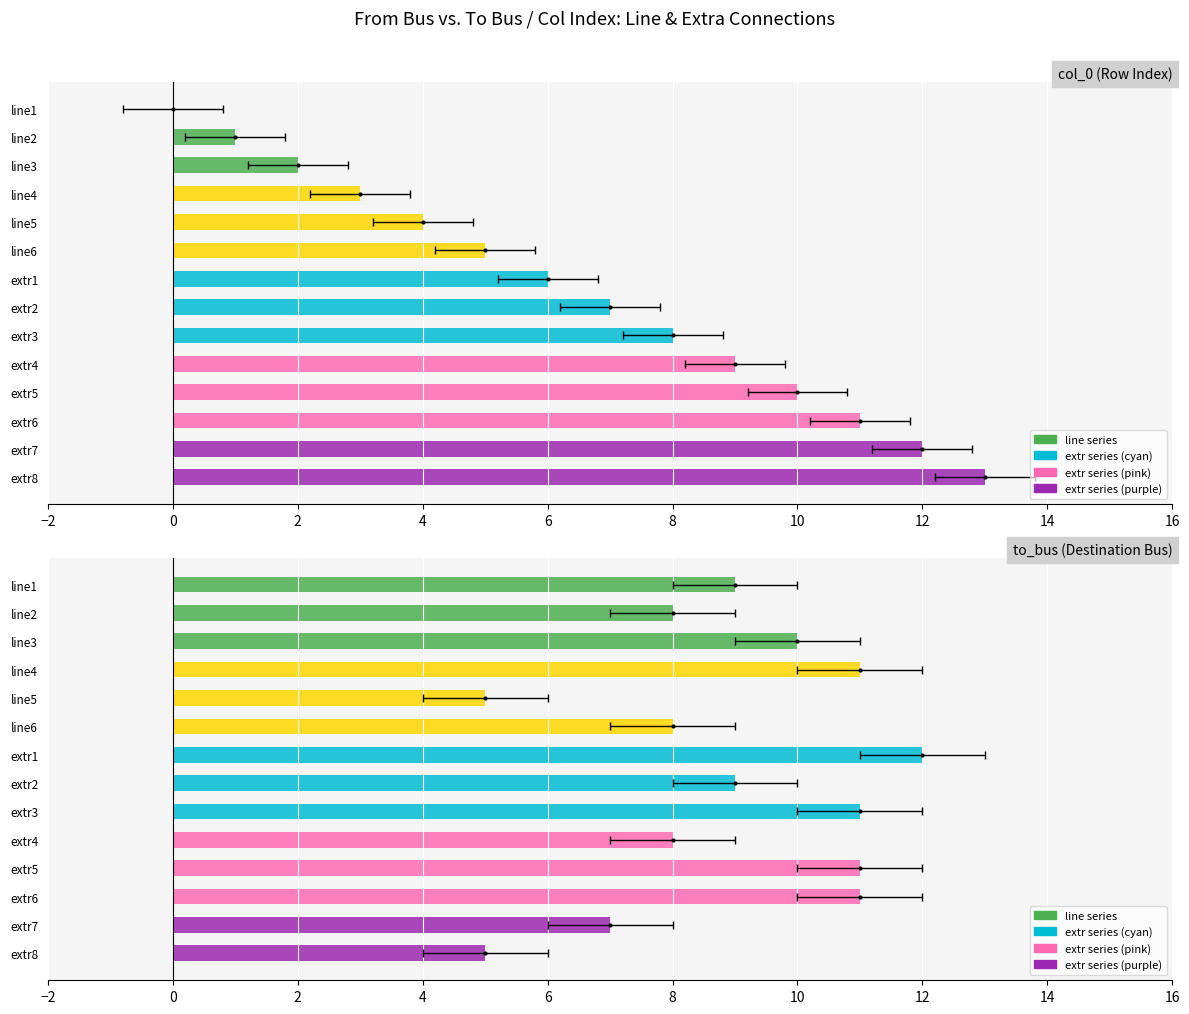

How many bars are there in total?

28